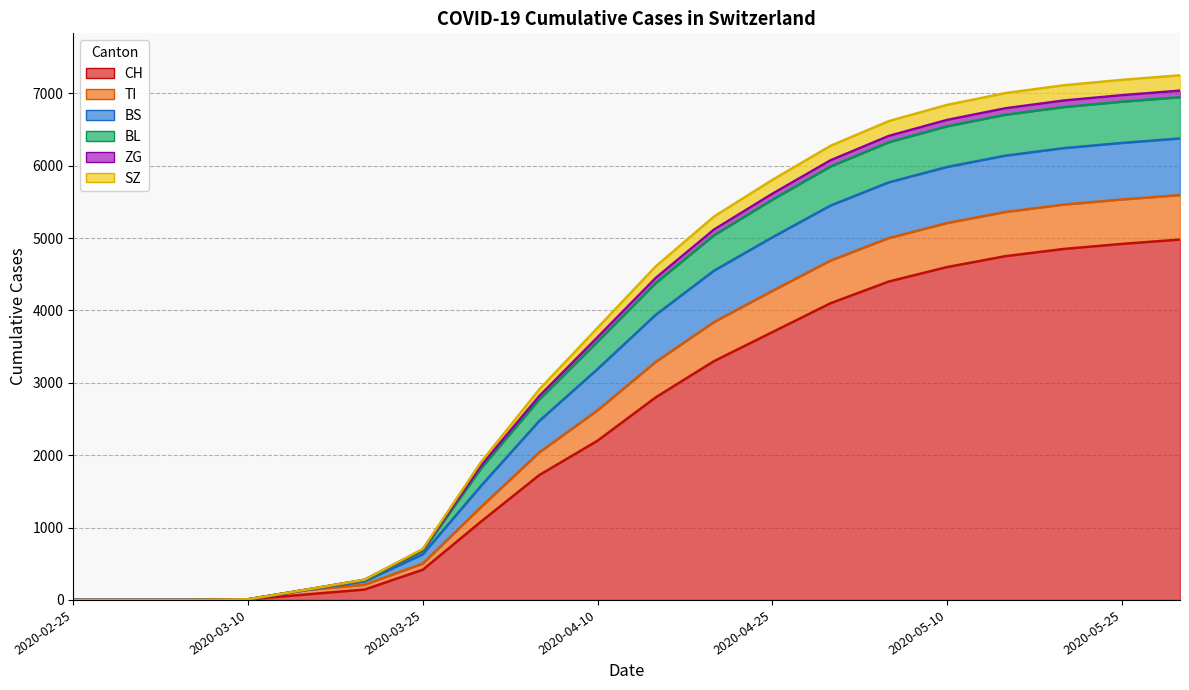

How many lines are shown in the chart?

6